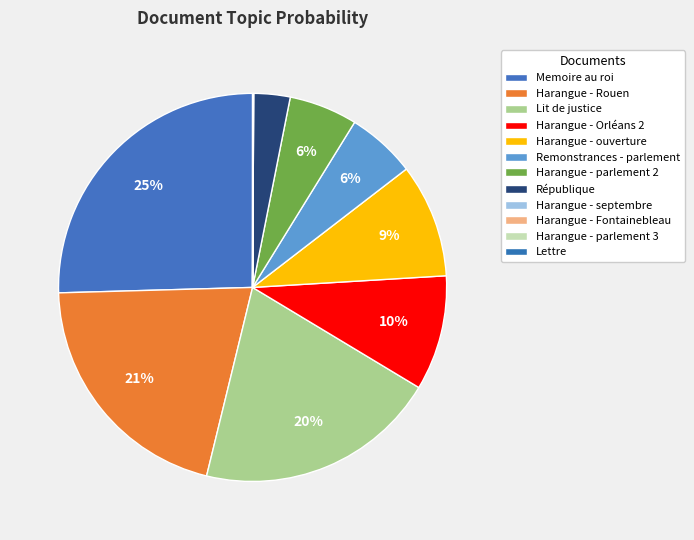

Does any single category account for the majority?

No